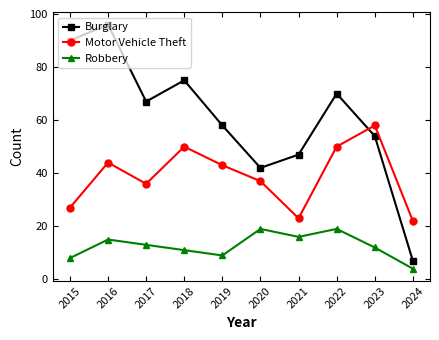

What is the spread (max minus min) of values at 2019?

49